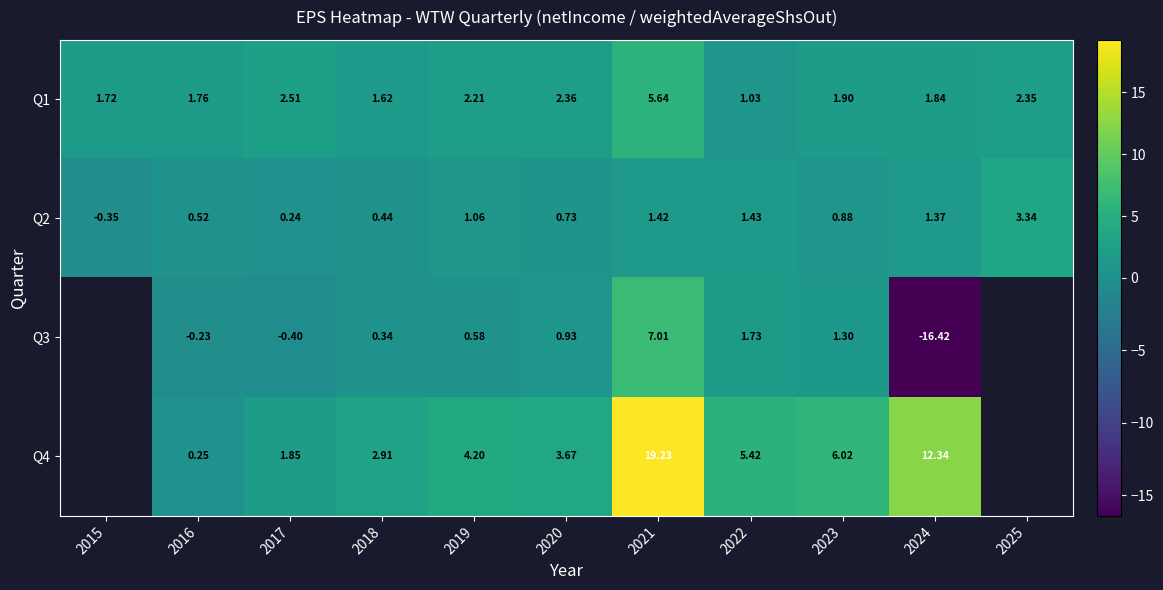

Is the value of Q2 at 2024 greater than the value of Q3 at 2019?

Yes